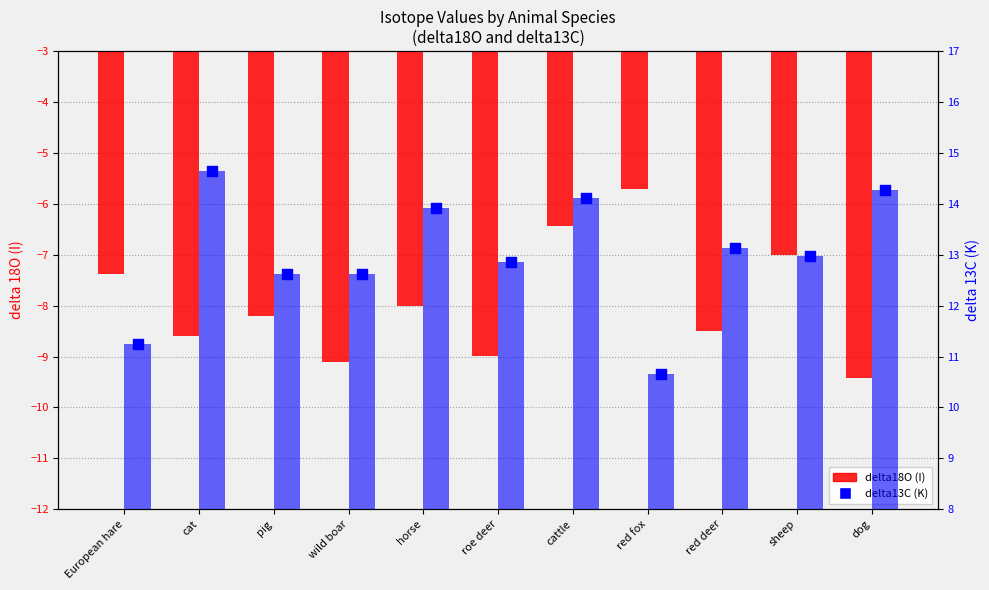

Which series has the largest Y range (max minus min)?

delta13C (K)